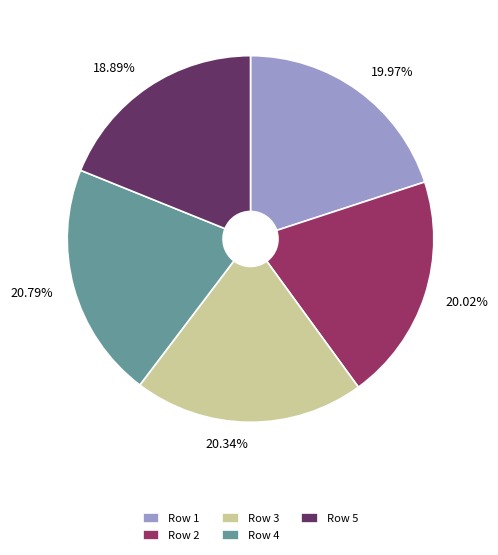

How many slices are in this pie chart?

5